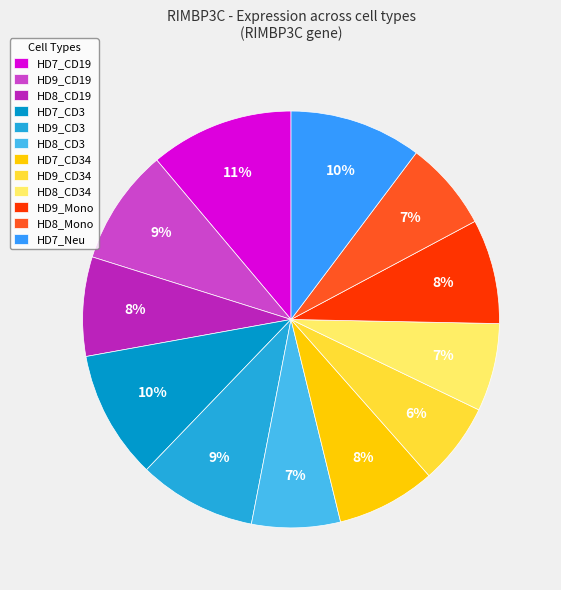

To the nearest percent, what is the difference between the largest and smallest slice percentages?

5%